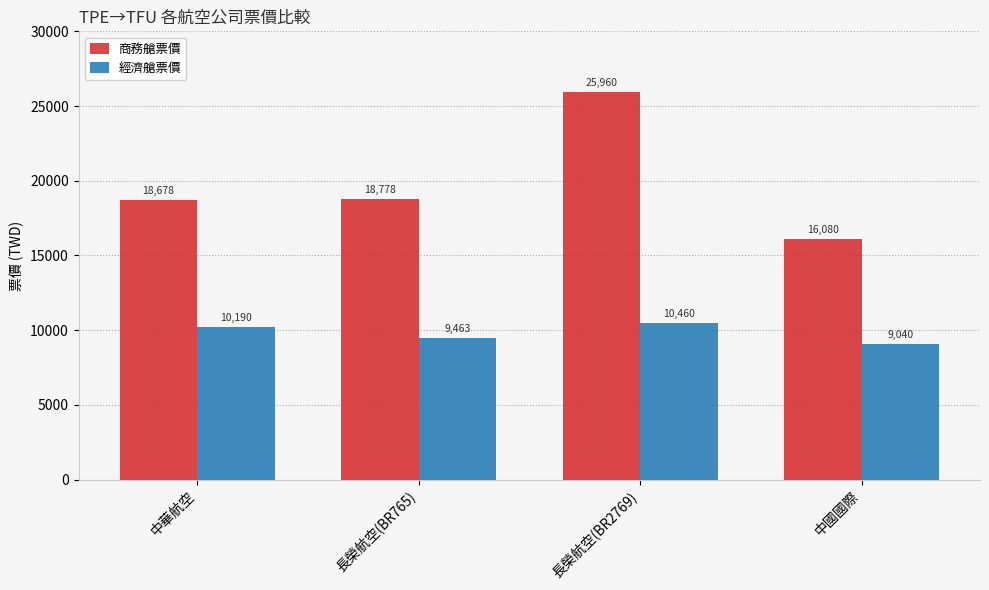

Reading left to right, list all the values displayed in this chart.

商務艙票價: 18678	18778	25960	16080
經濟艙票價: 10190	9463	10460	9040